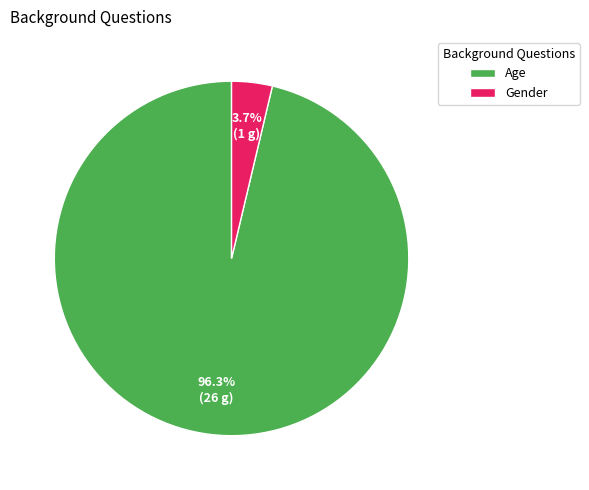

What portion of the pie excludes Gender?

96.3%